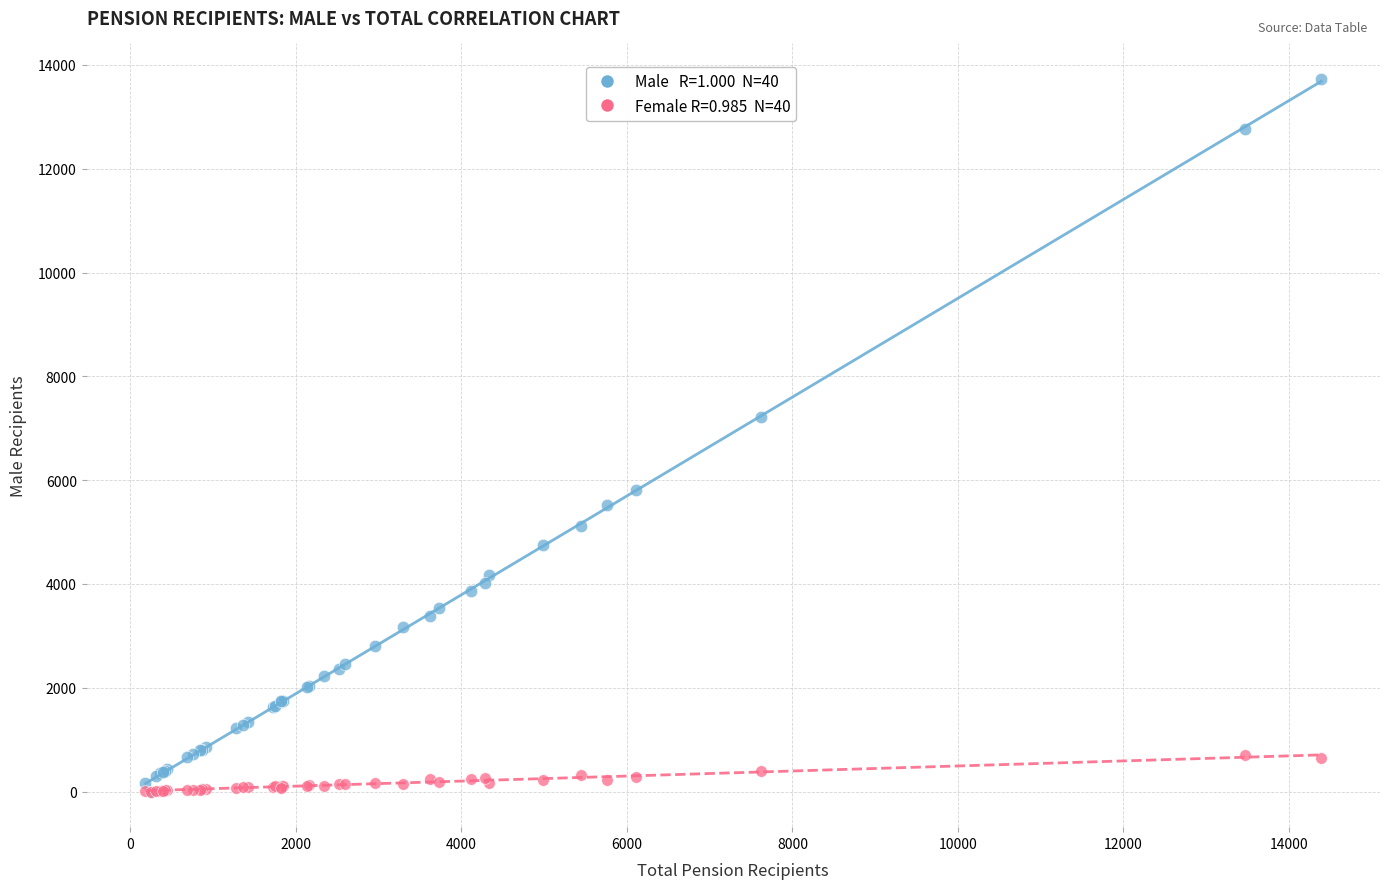

Across all series, what Y value is closest to 6864?

7219